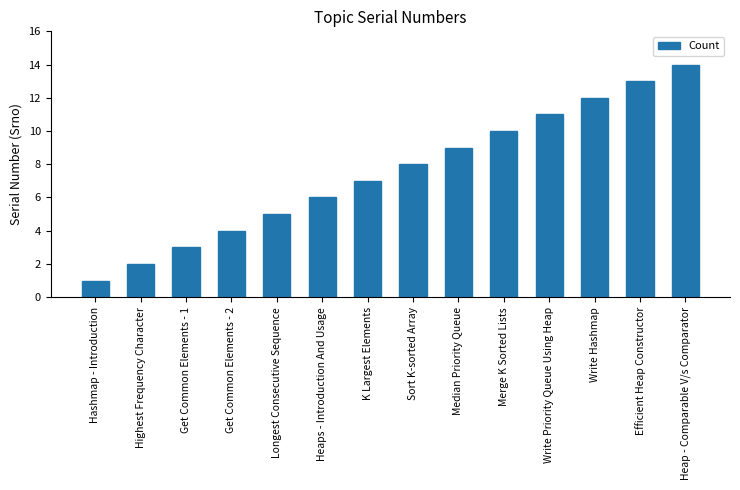

What is the approximate value at Sort K-sorted Array, to the nearest 5?

10